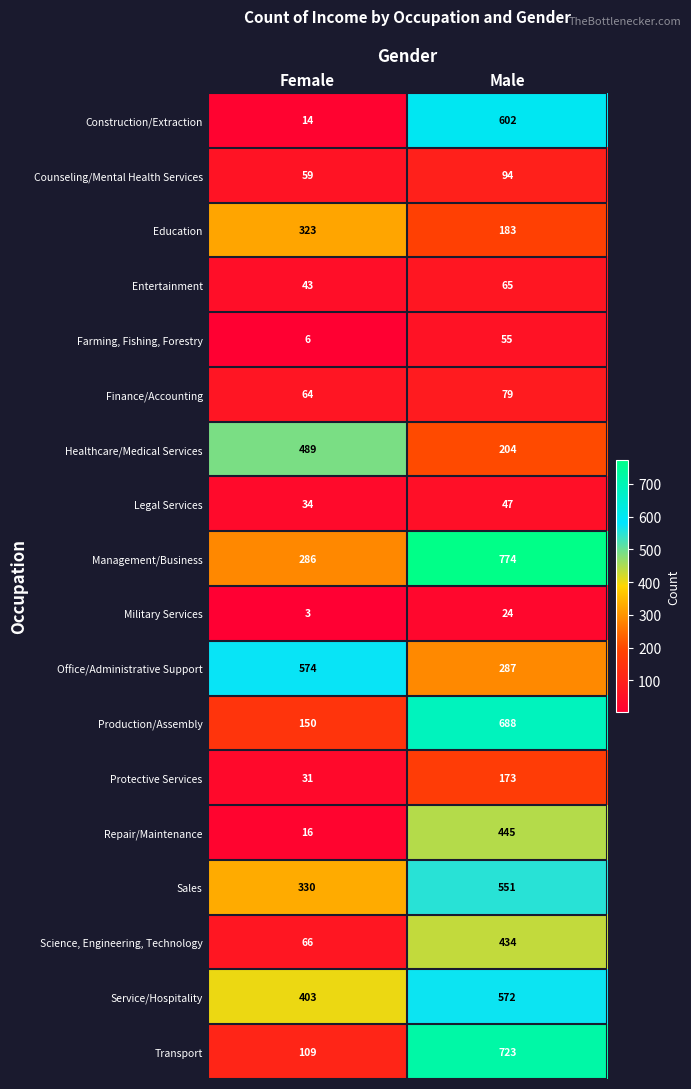

Which series has the widest spread of values?

Transport